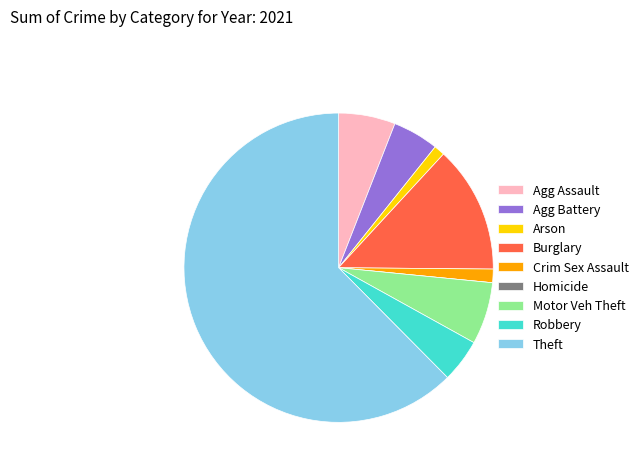

Which category has the biggest portion of the pie?

Theft